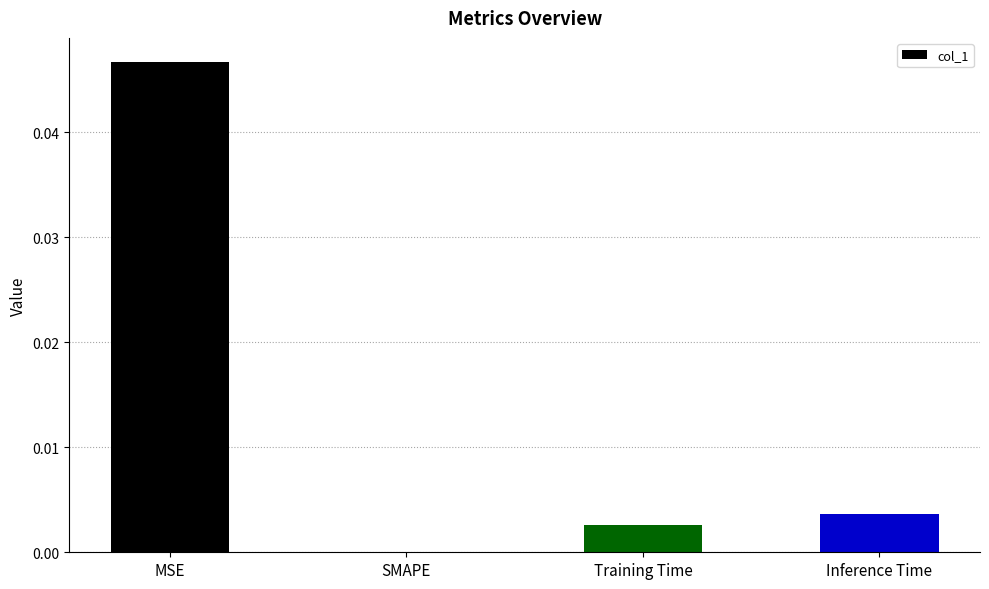

Where is the data nearest to the value 0?

SMAPE